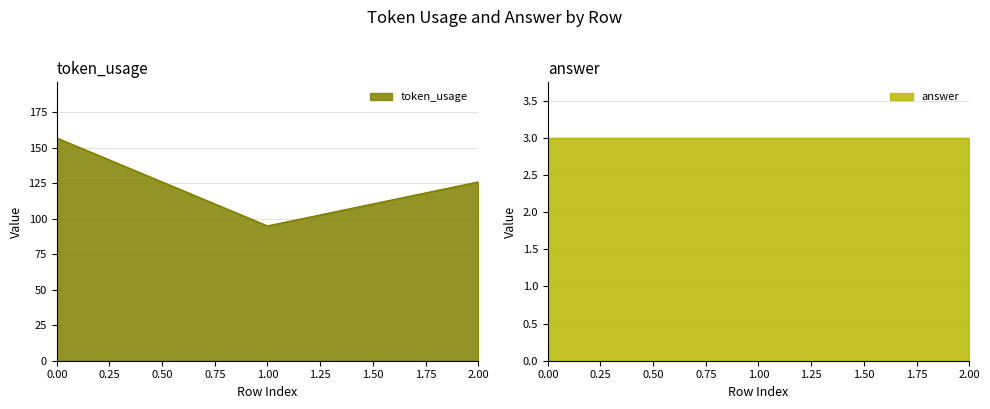

Rank the categories by value from lowest to highest.

1, 2, 0